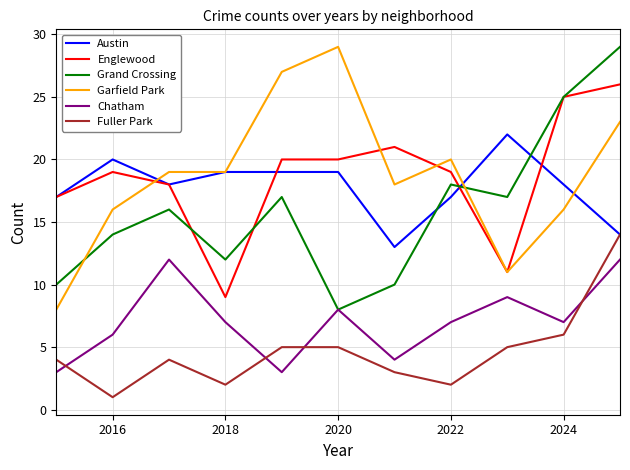

What is the lowest value of the Englewood series?

9